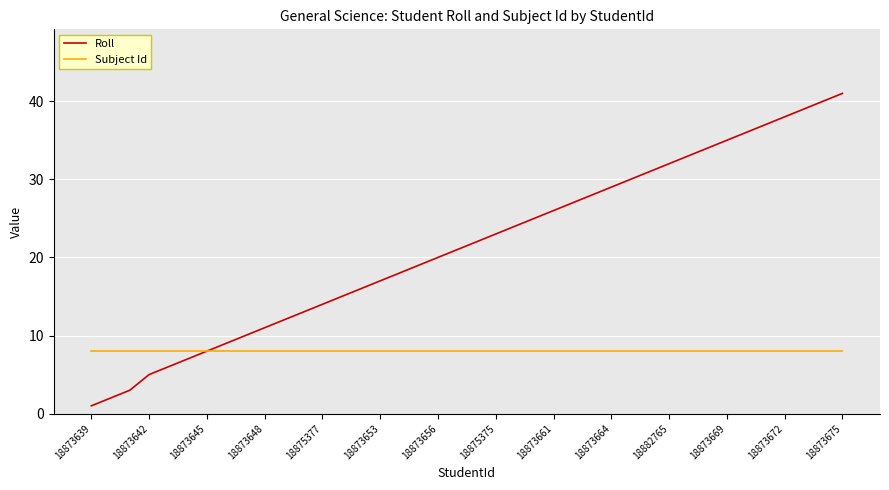

What is the lowest value of the Subject Id series?

8